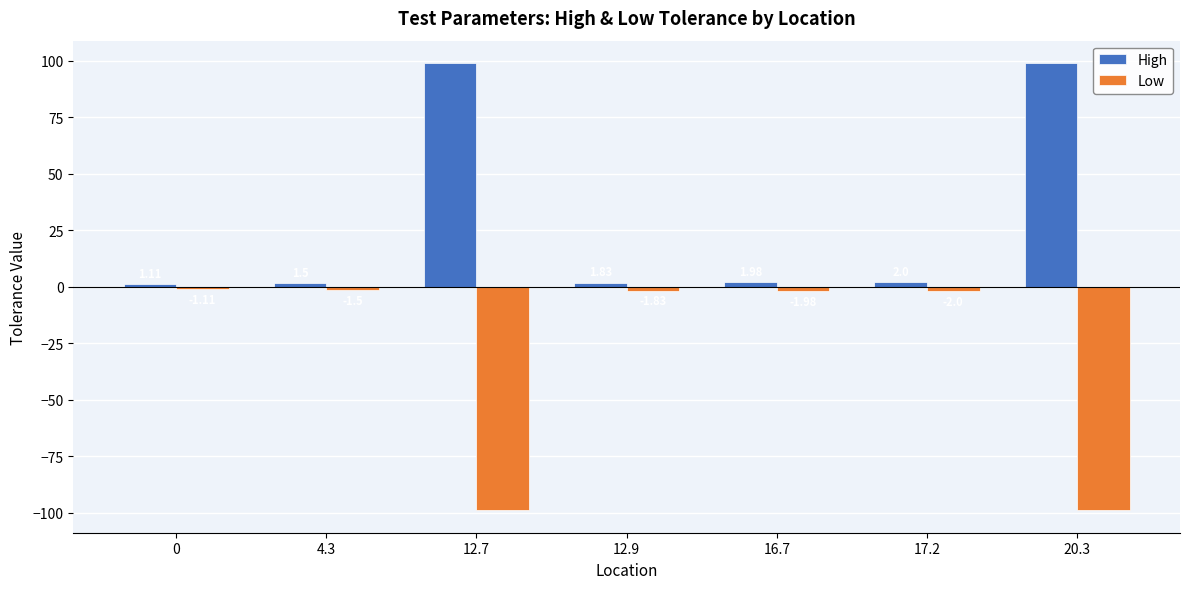

What is the difference between the highest and lowest values at 20.3?

198.0